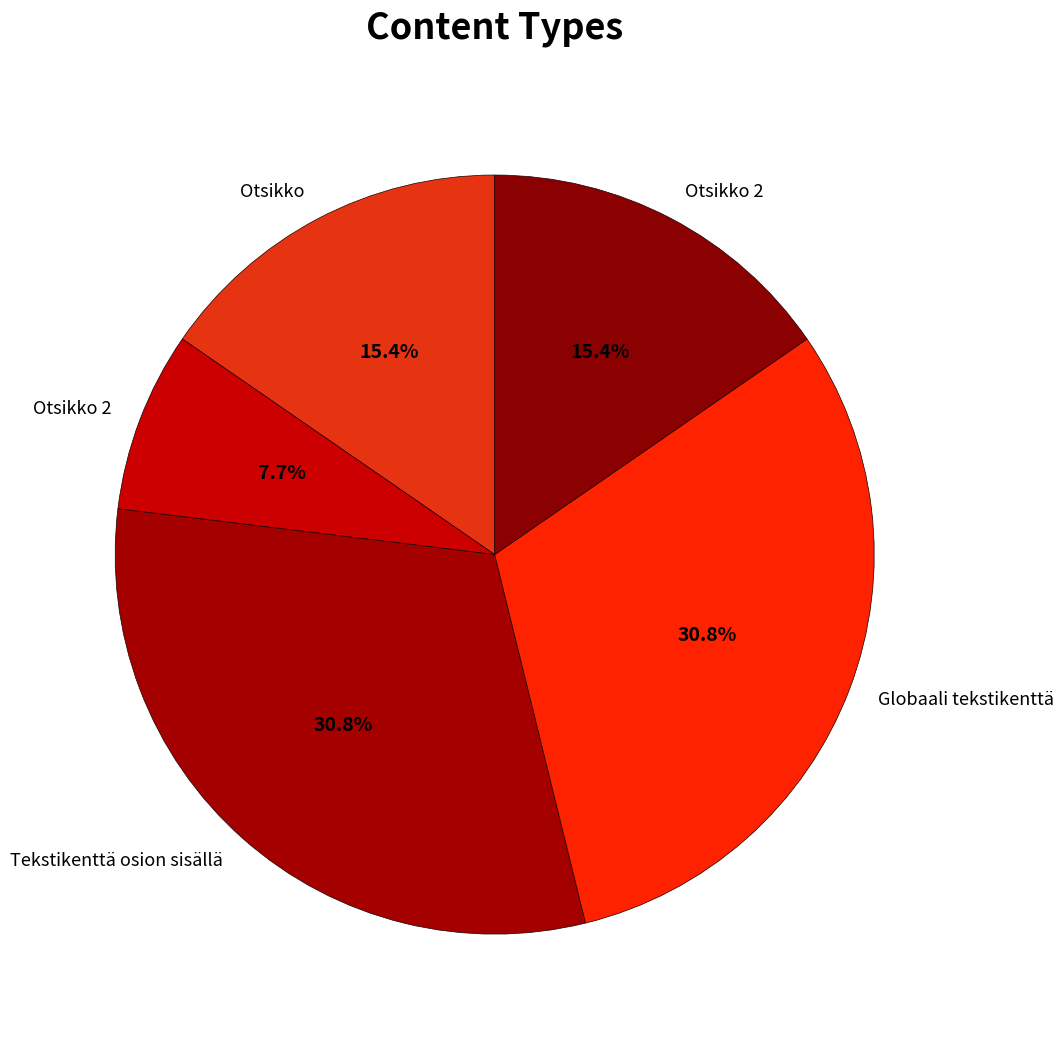

How many slices are in this pie chart?

5